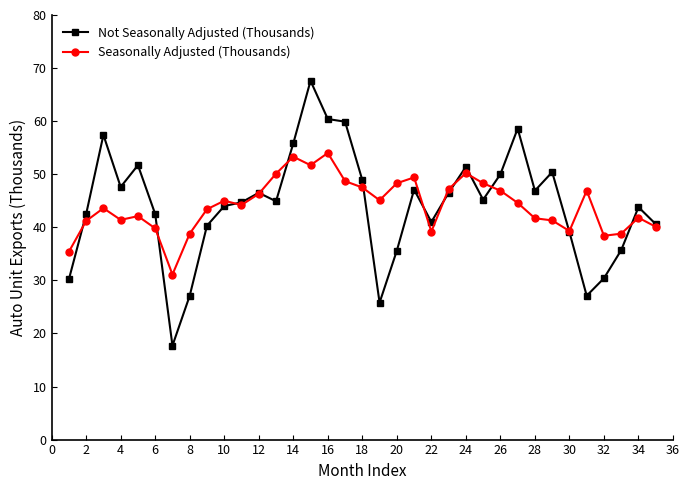

Which series has the widest spread of values?

Not Seasonally Adjusted (Thousands)